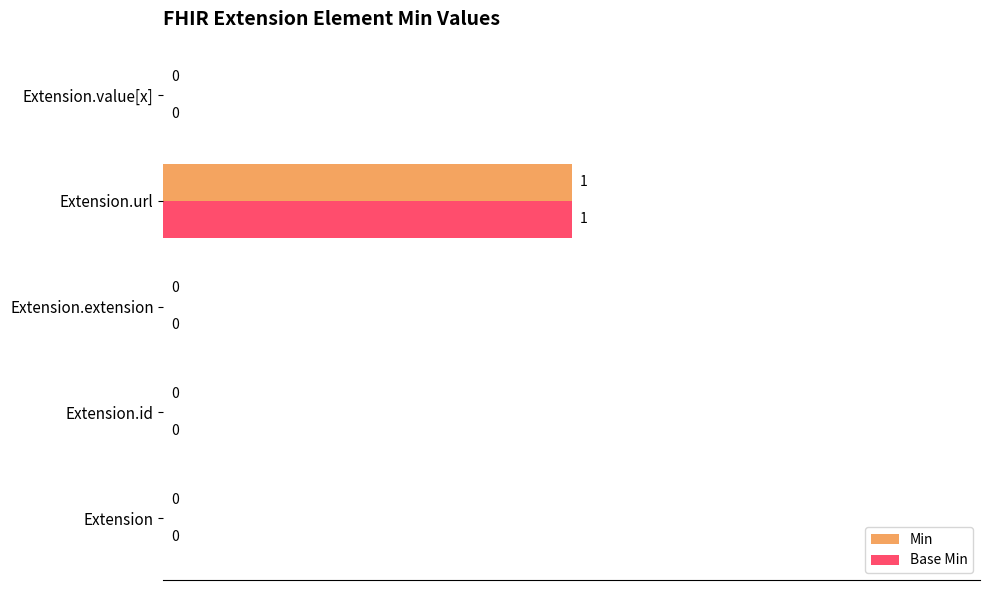

The Base Min series shows 0 at Extension.id. True or false?

True